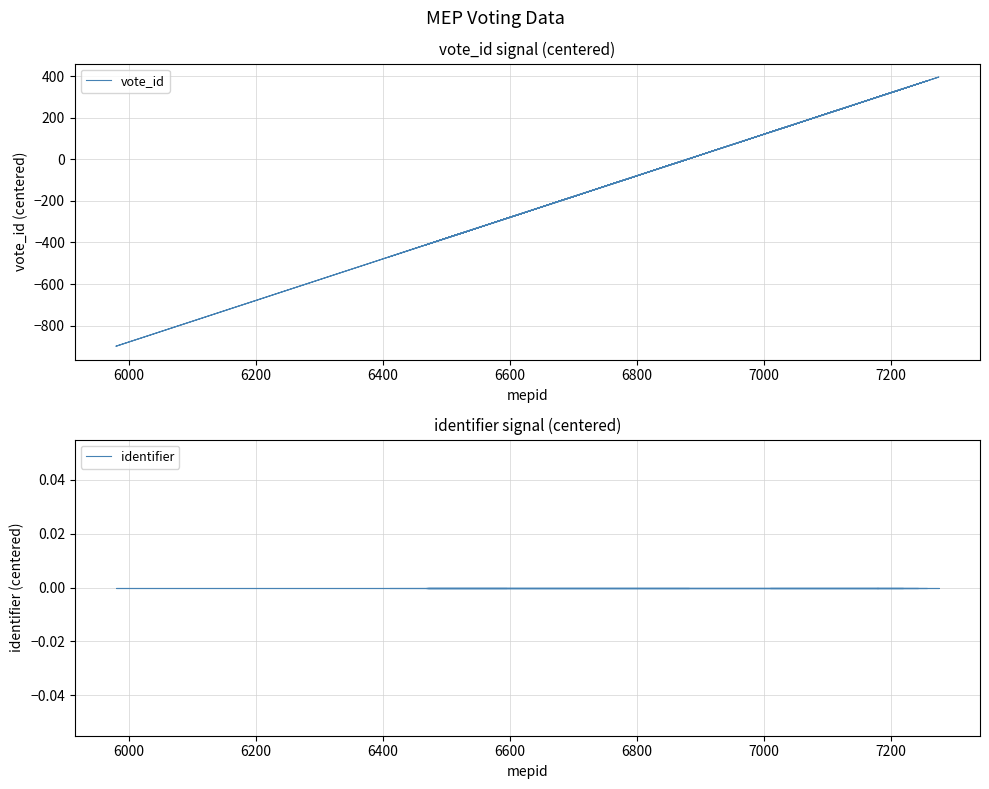

How many data points in vote_id are above 243?

10